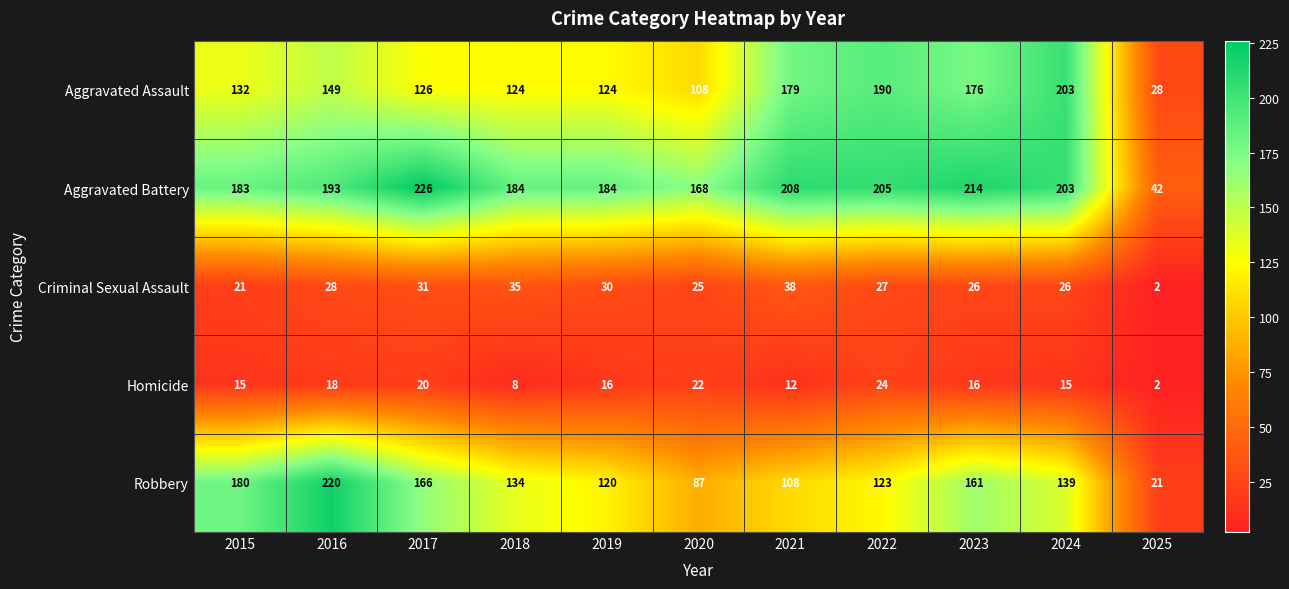

What is the average value of the Robbery series?

133